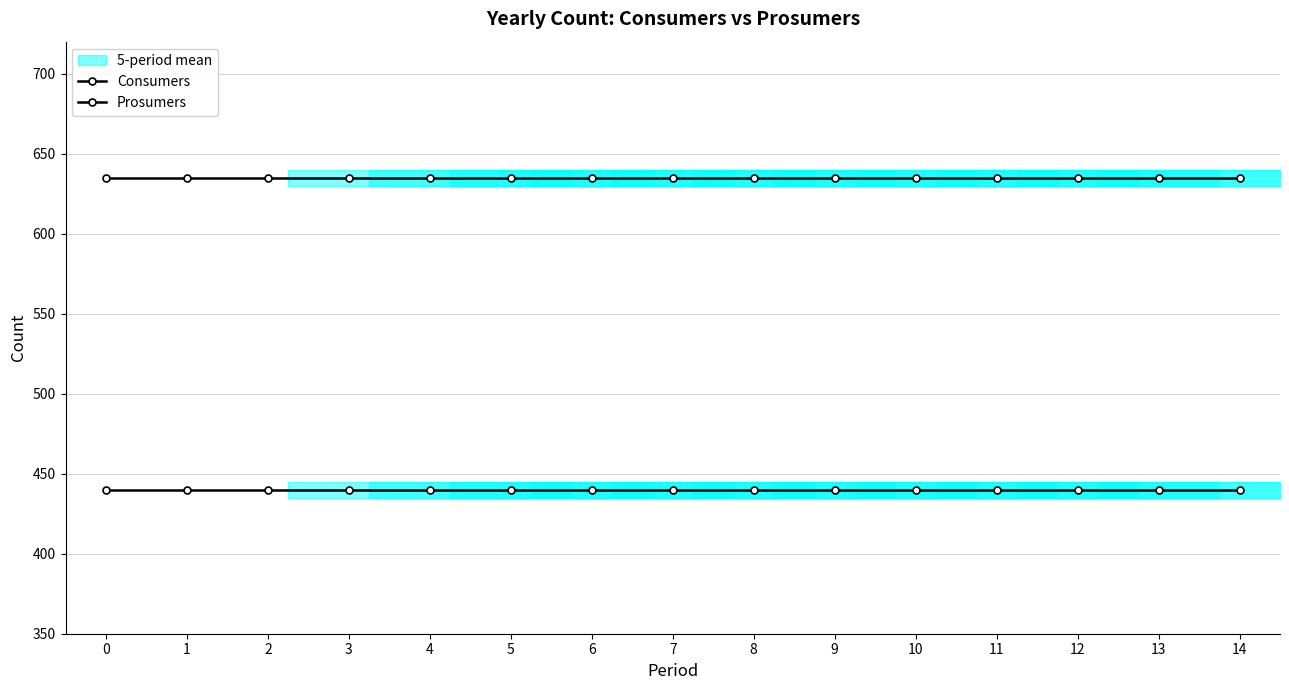

Is the value of Prosumers at 3 greater than the value of Consumers at 7?

No